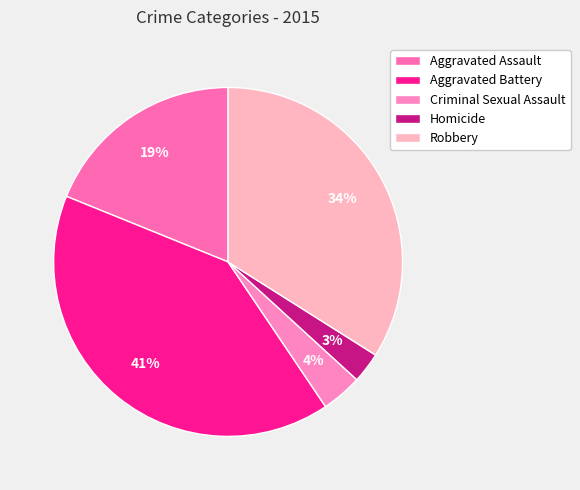

How many segments does this pie chart have?

5